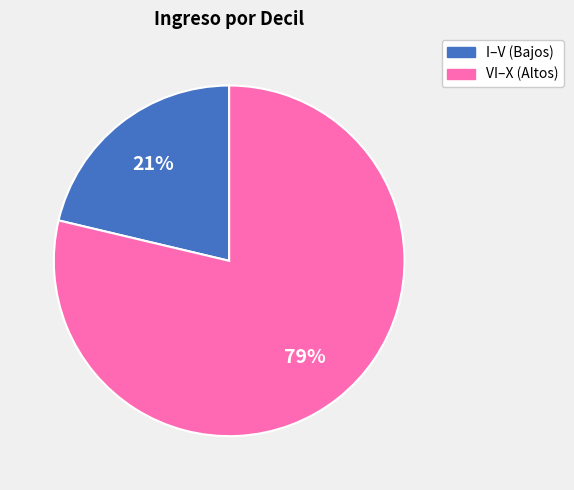

Which category has the biggest portion of the pie?

VI–X (Altos)